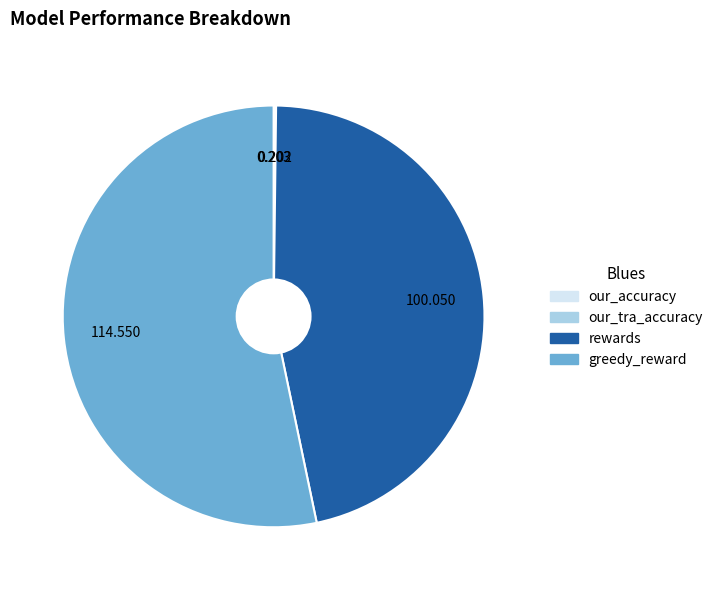

Which has a higher value, greedy_reward or rewards?

greedy_reward